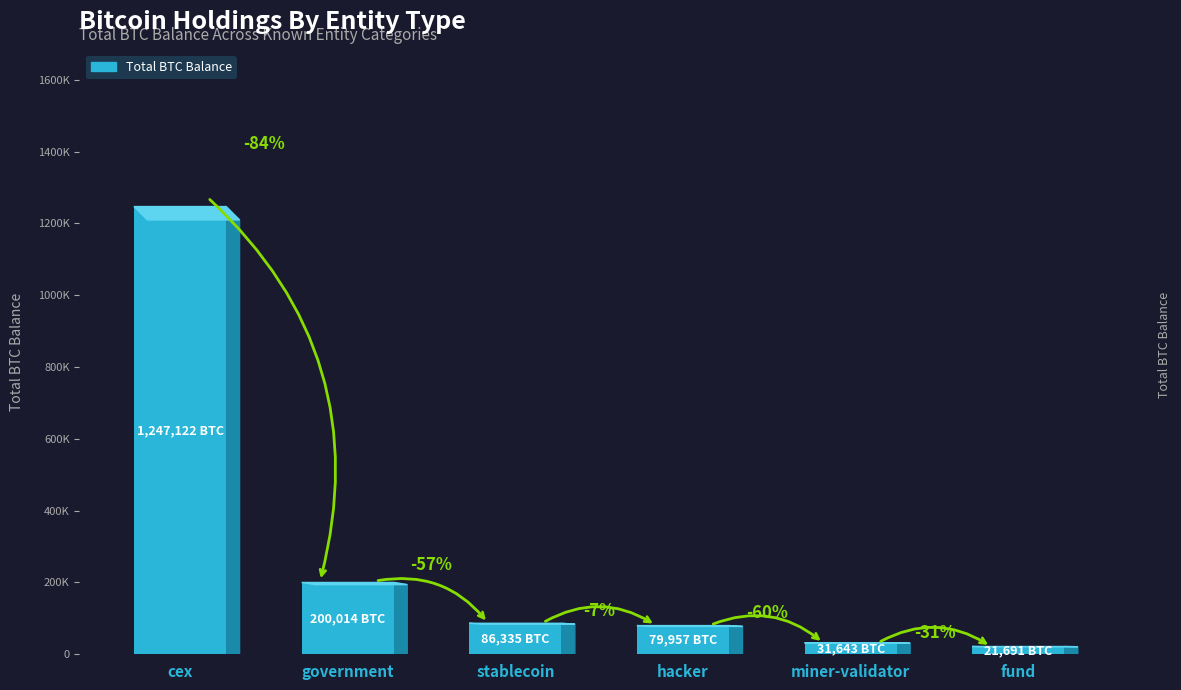

Are the bars horizontal?

No